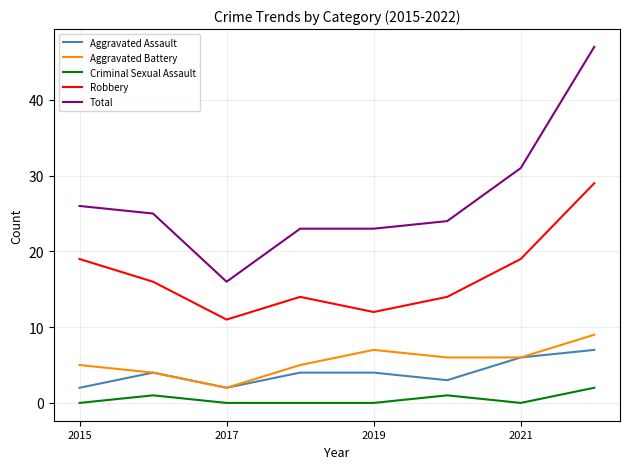

Which series has the largest range (max minus min)?

Total